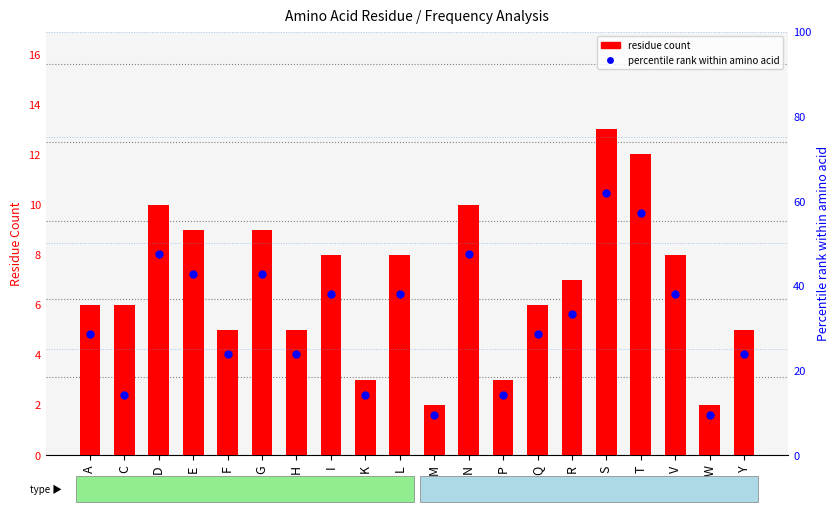

List the series in order of their peak value, lowest first.

residue count, percentile rank within amino acid